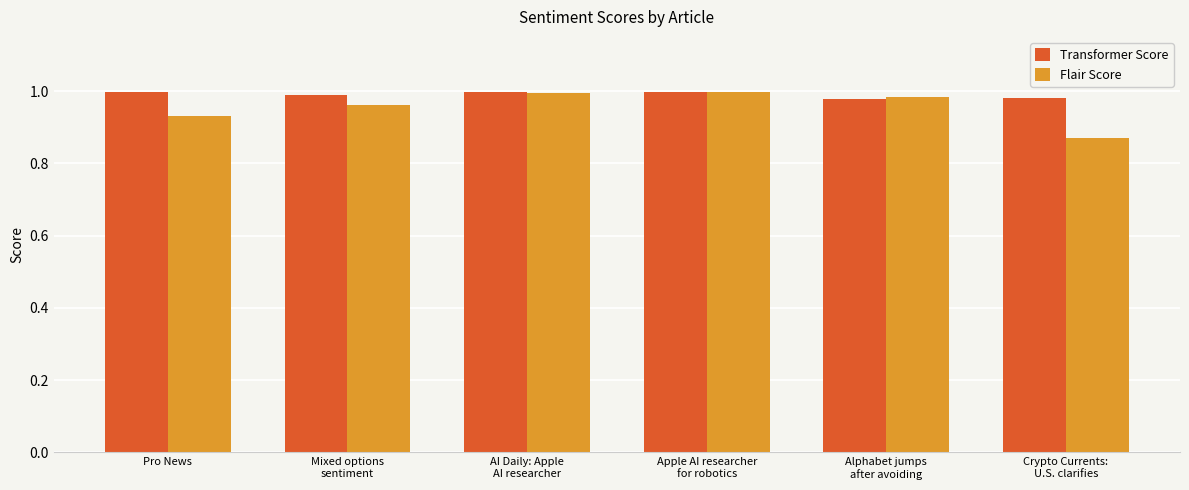

The Flair Score series shows 1.0 at Mixed options
sentiment. True or false?

True